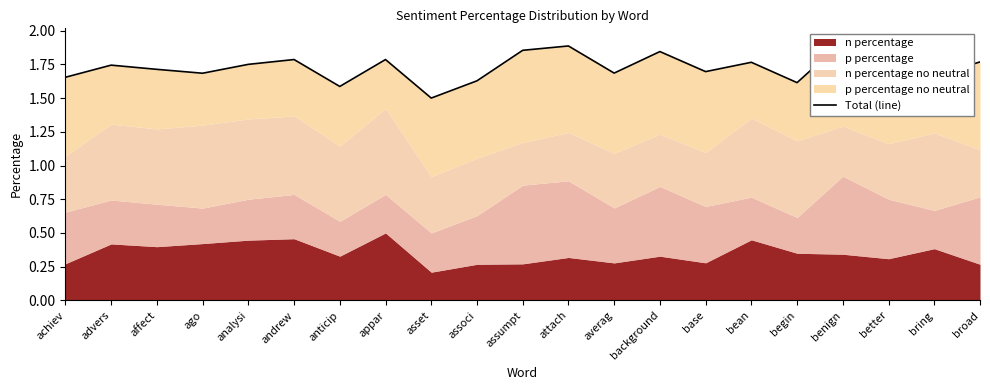

Reading right to left, list all the values displayed in this chart.

broad=1.8	bring=1.7	better=1.8	benign=1.9	begin=1.6	bean=1.8	base=1.7	background=1.8	averag=1.7	attach=1.9	assumpt=1.9	associ=1.6	asset=1.5	appar=1.8	anticip=1.6	andrew=1.8	analysi=1.8	ago=1.7	affect=1.7	advers=1.7	achiev=1.7